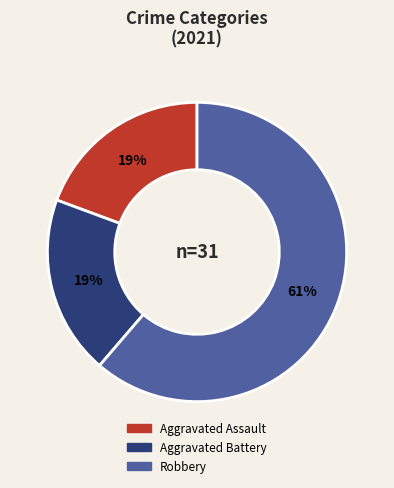

Does any single category account for the majority?

Yes